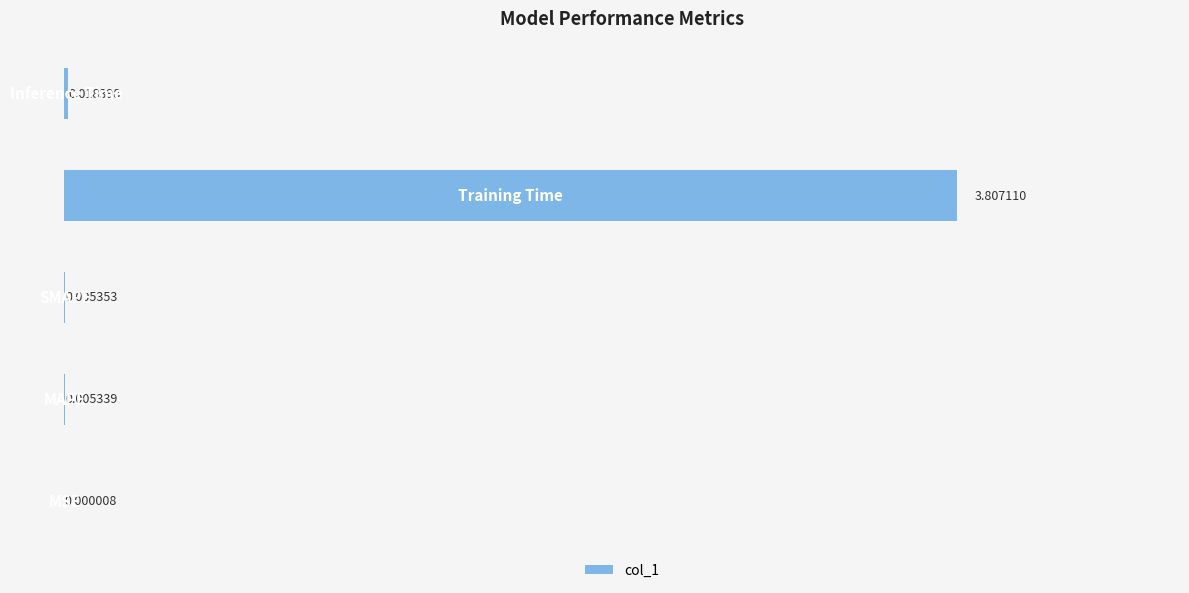

What is the sum of all values?

3.8